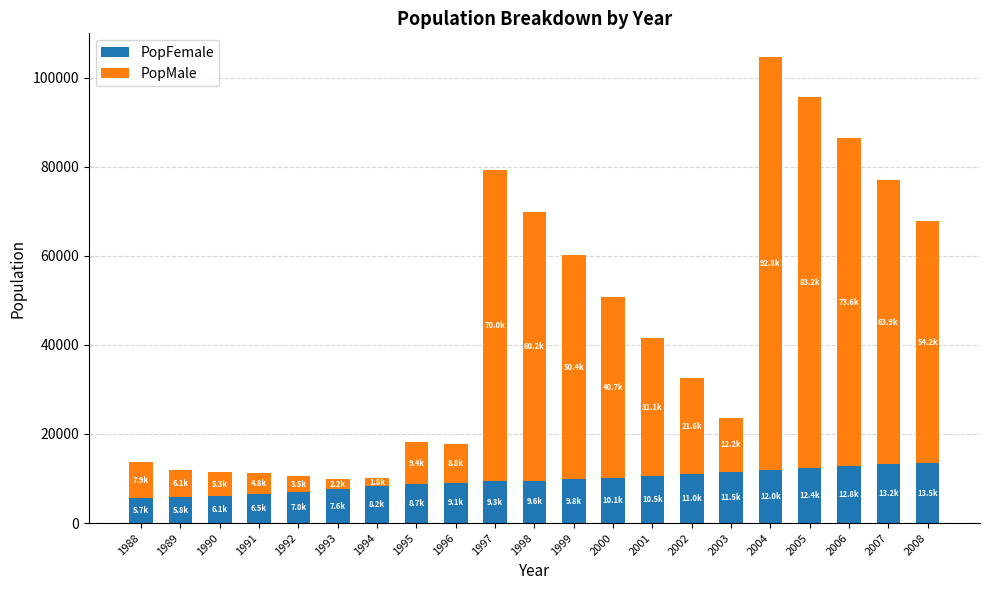

What is the total value across all series at 2004?

104726.7